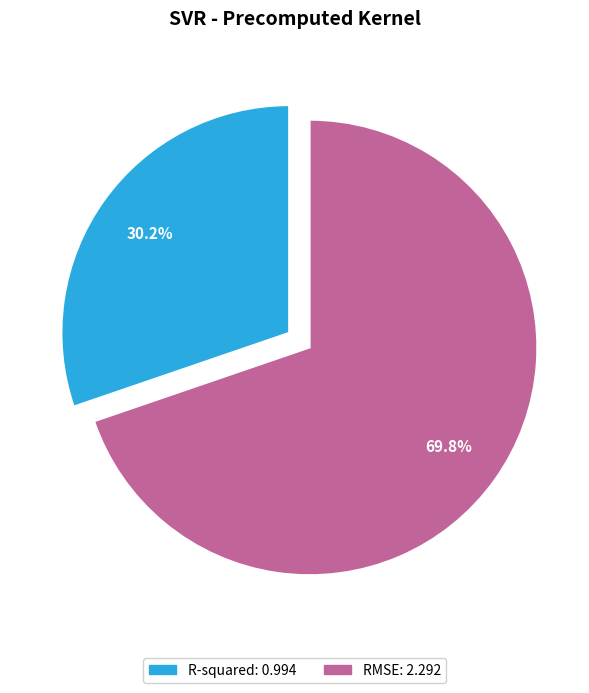

What percentage is the R-squared slice, to the nearest percent?

30%